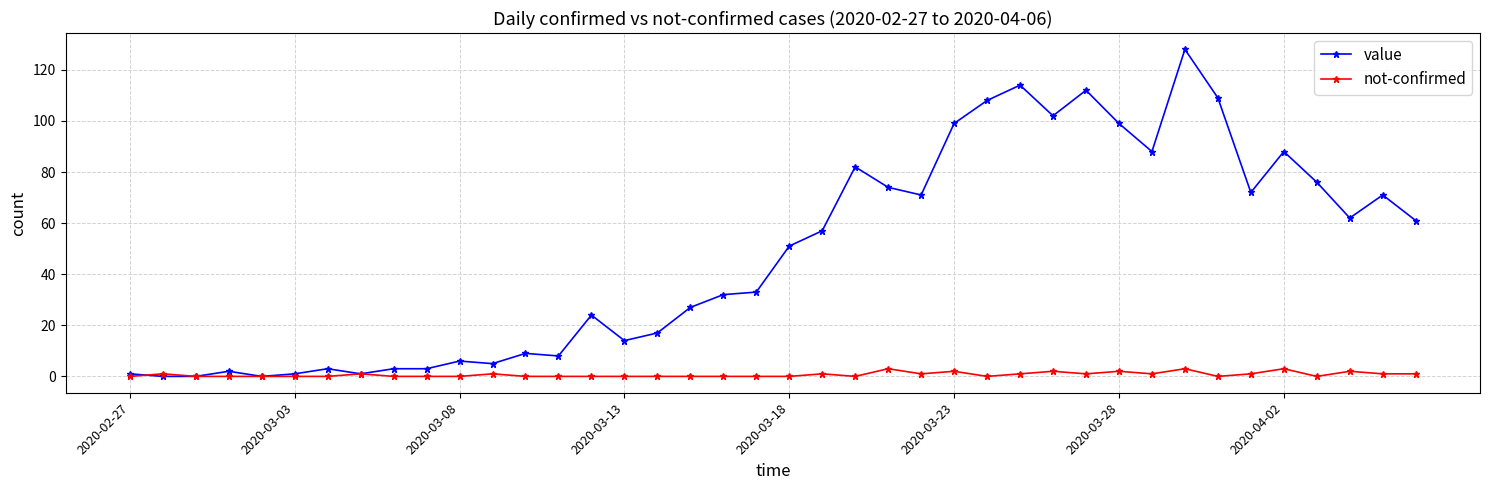

Which series has the largest total across all categories?

value